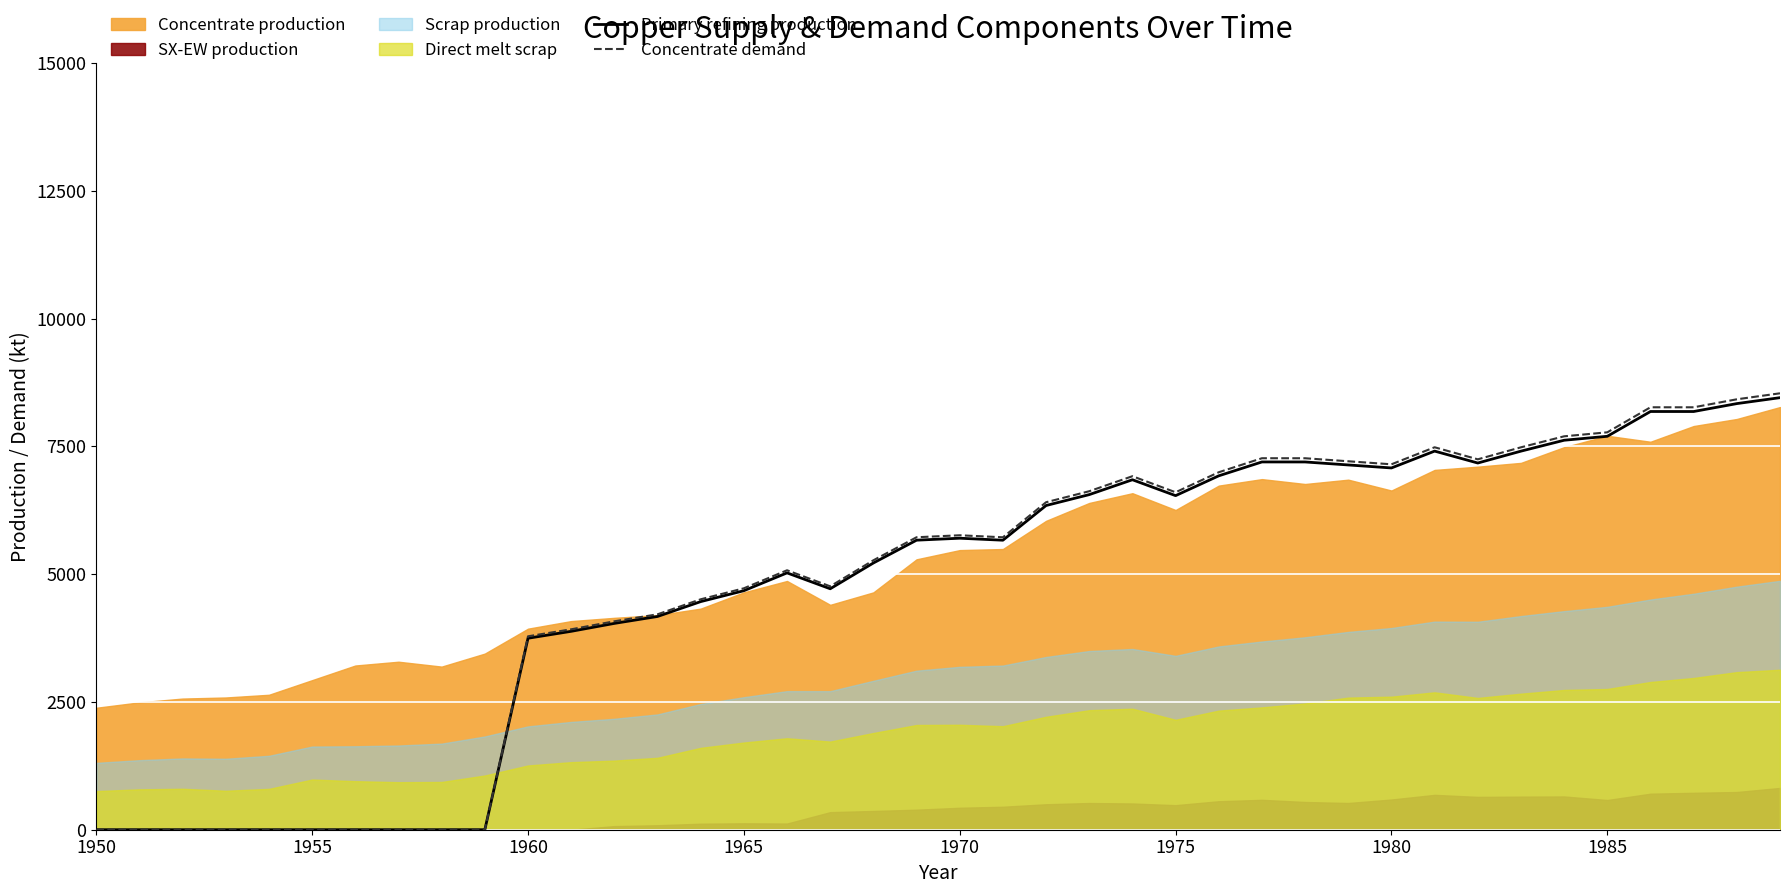

What is the difference between the maximum and minimum values in the Concentrate demand series?

8538.1